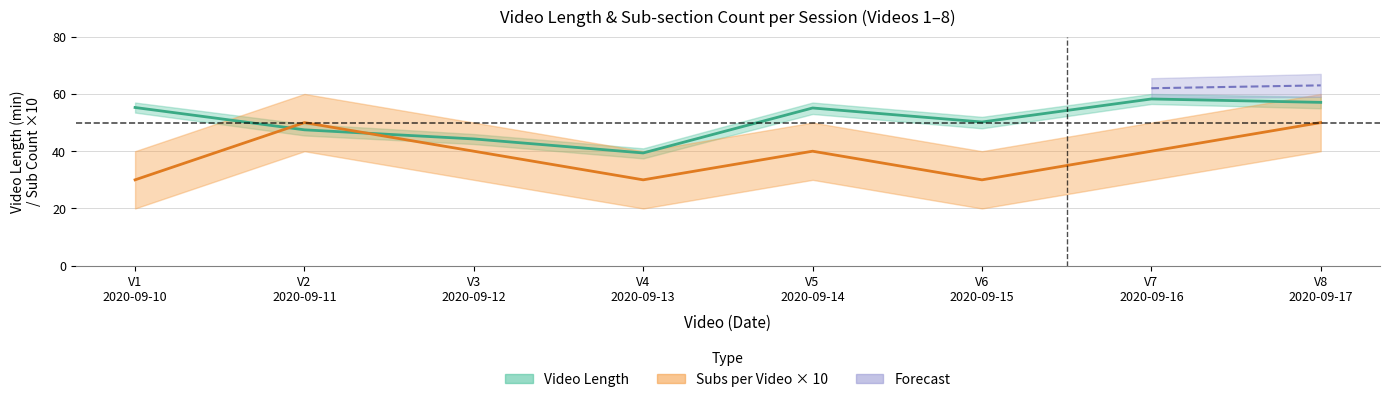

Which label corresponds to the smallest value in the chart?

V1
2020-09-10